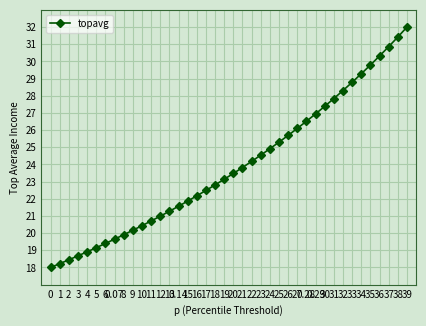

What is the label of the 40th point from the left?

39